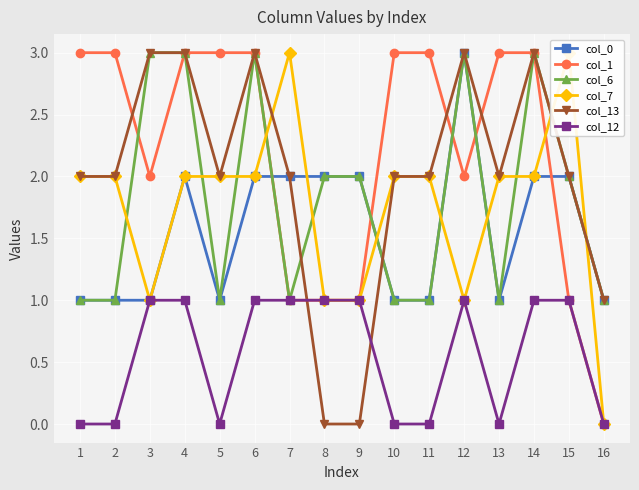

What is the spread (max minus min) of values at 2?

3